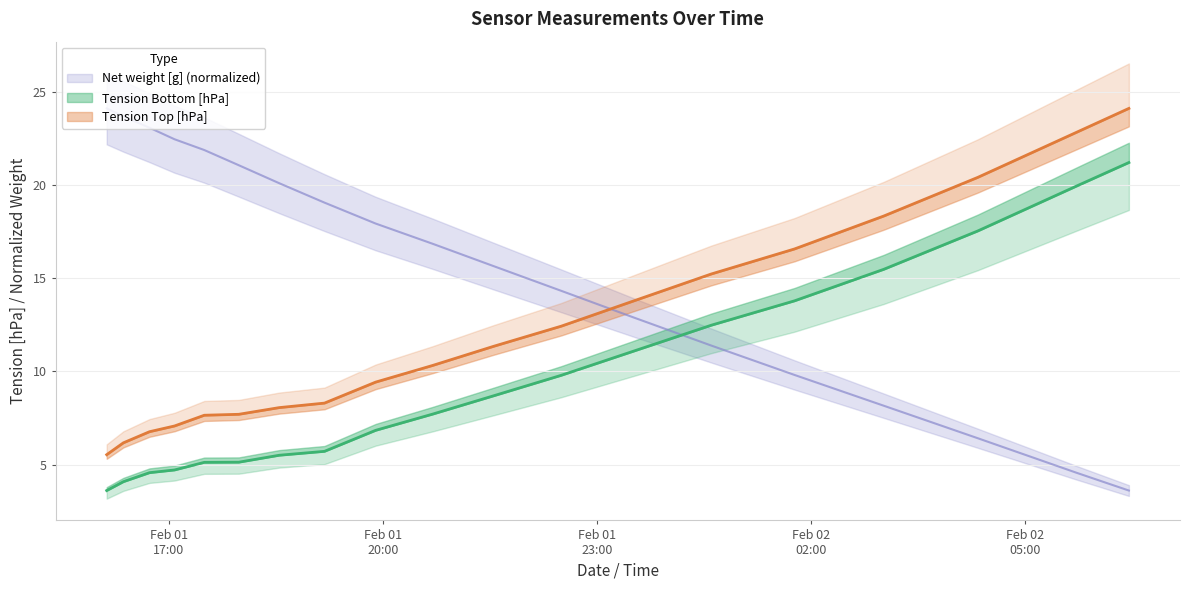

Does the chart display data point markers on the line(s)?

No